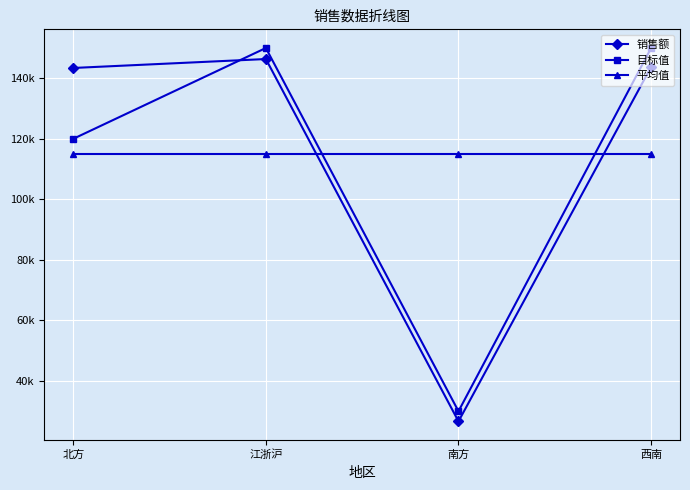

True or false: 平均值 and 目标值 intersect in this chart.

True